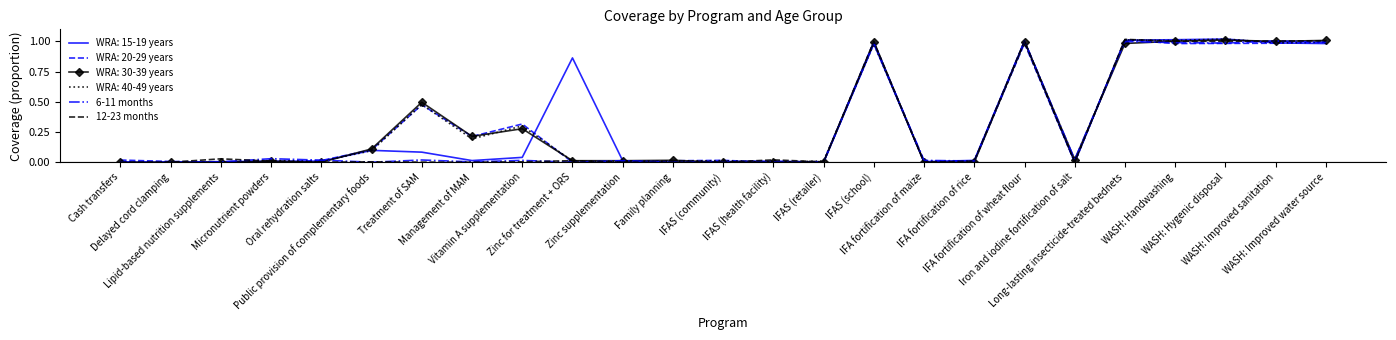

Between which two adjacent categories do 12-23 months and 6-11 months first intersect?

Delayed cord clamping and Lipid-based nutrition supplements